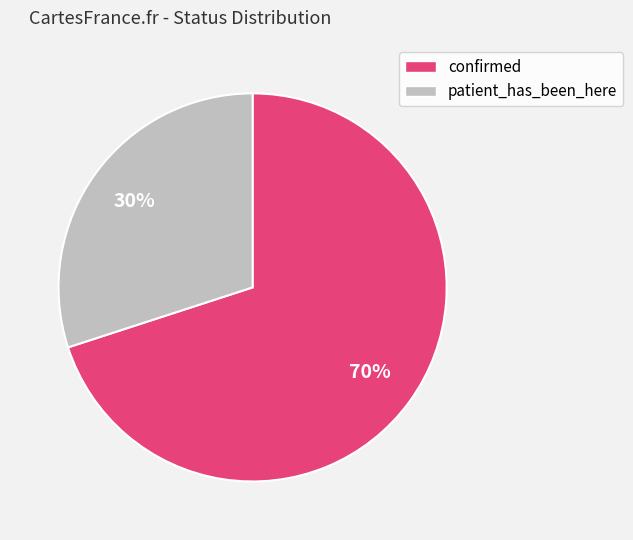

To the nearest percent, what is the difference between the patient_has_been_here and confirmed slice percentages?

40%